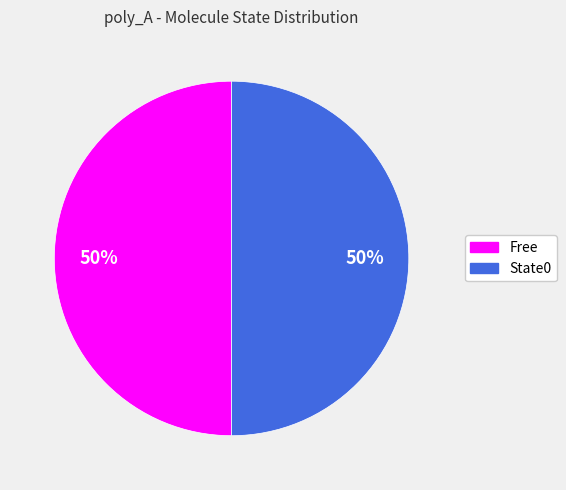

To the nearest percent, what is the average slice percentage?

50%